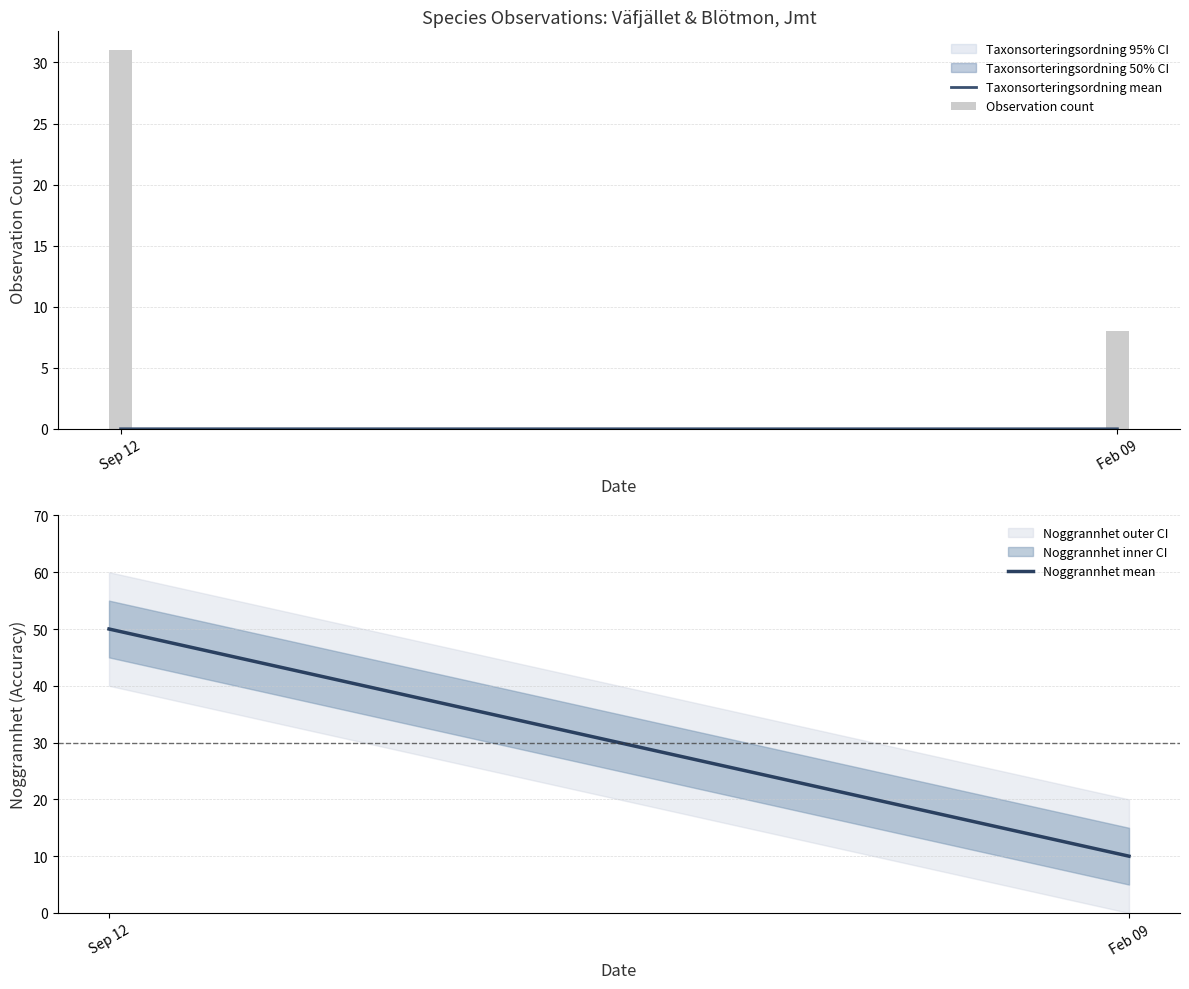

Which category has the lowest value in the Observation count series?

Feb 09